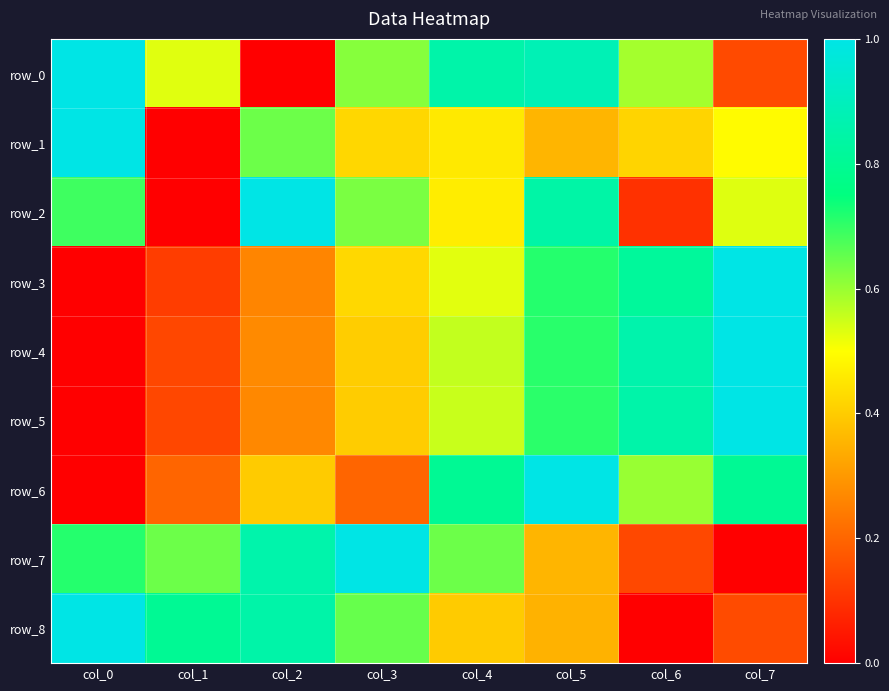

Rank the categories by row_0 value from lowest to highest.

col_2, col_7, col_1, col_6, col_3, col_4, col_5, col_0